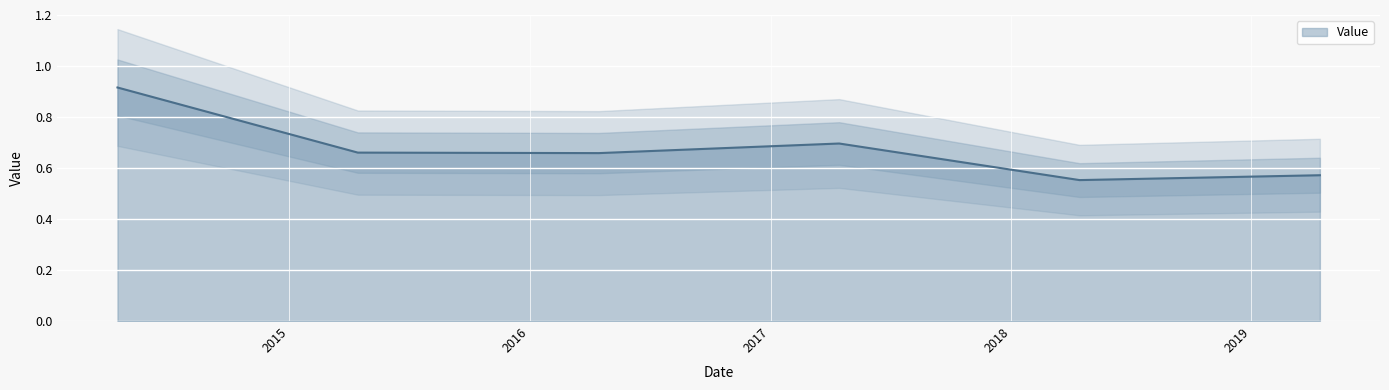

List the labels in order of value, smallest first.

2018-04-15, 2019-04-15, 2016-04-15, 2015-04-15, 2017-04-15, 2014-04-15